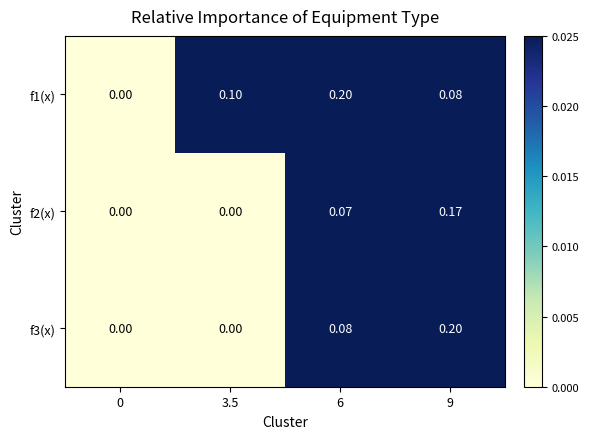

Is the value of f1(x) at 3.5 greater than the value of f2(x) at 0?

Yes